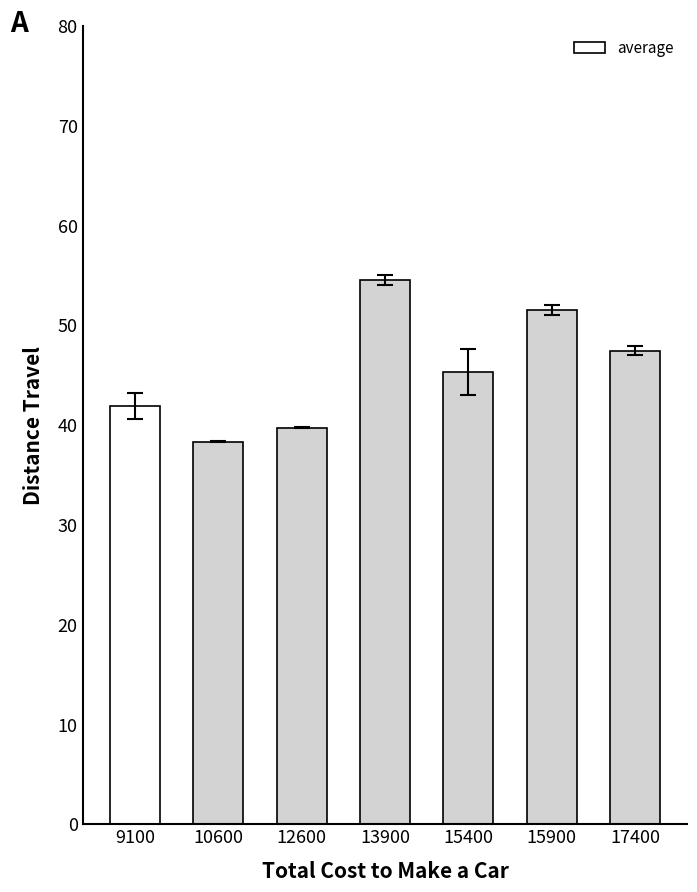

What is the change in value from 9100 to 13900?

+12.6